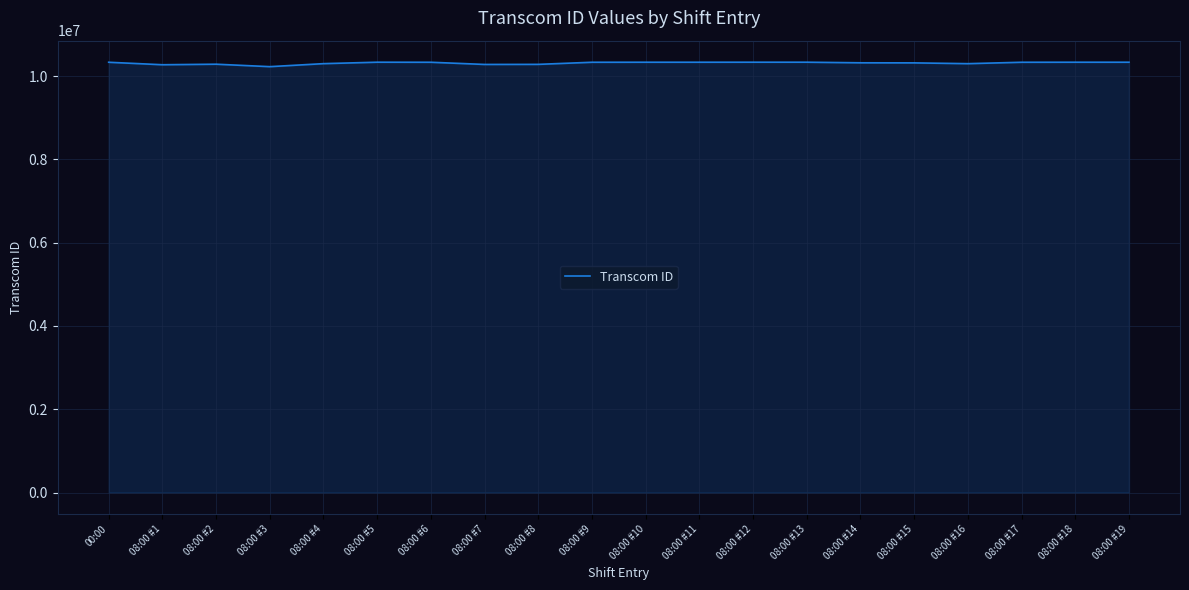

Is it true that the value at 08:00 #10 is 2932268?

False